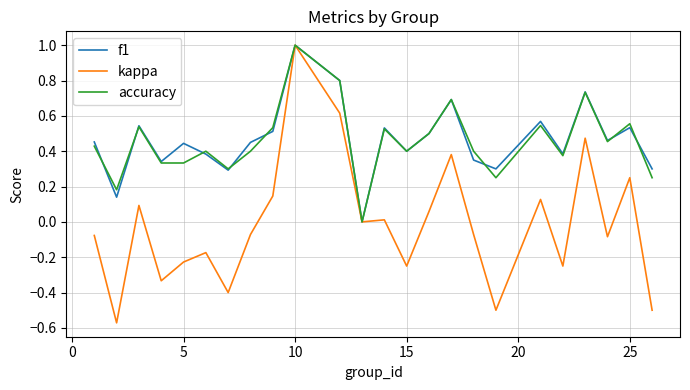

Which series has the widest spread of values?

kappa